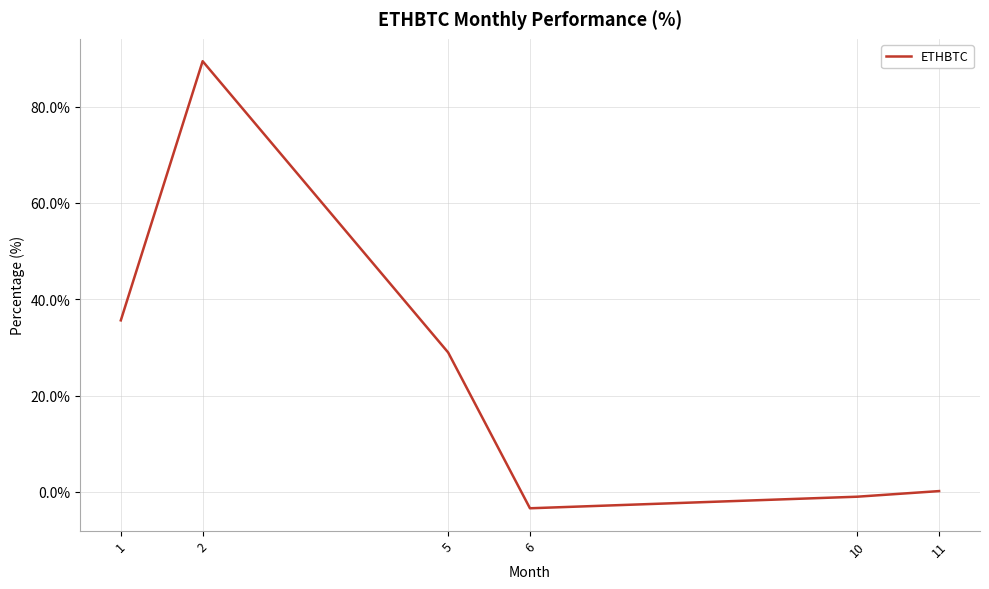

The chart shows a value of 14.6 at 5. True or false?

False